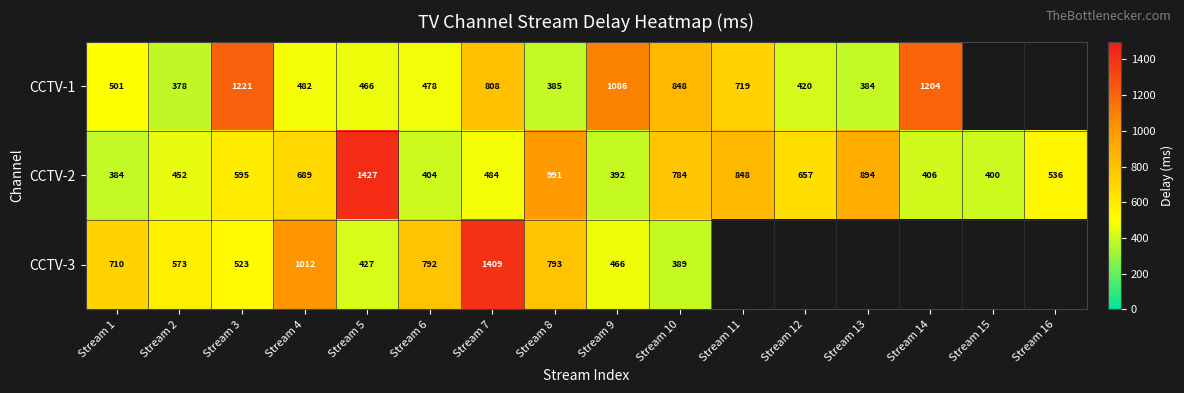

Which has a higher value, Stream 7 or Stream 5?

Stream 7